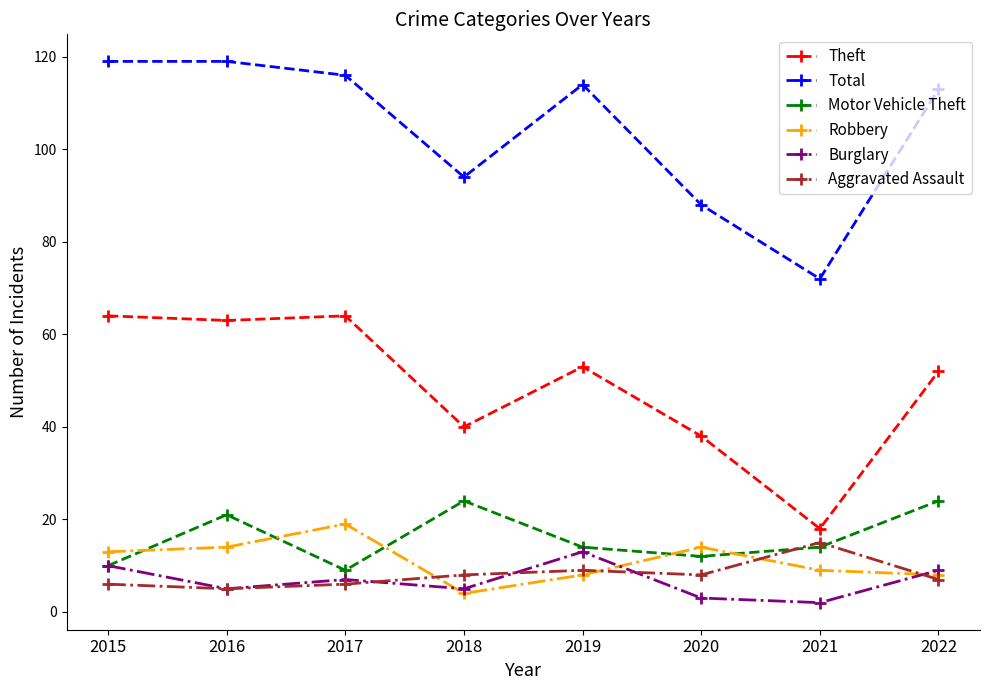

True or false: Burglary and Total cross at least once.

False